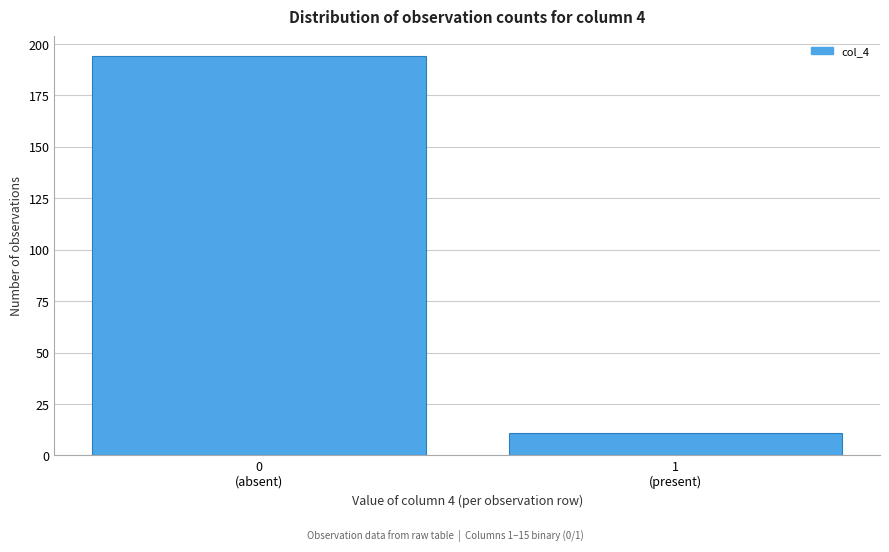

Reading left to right, what are all the values shown in this chart?

194	11